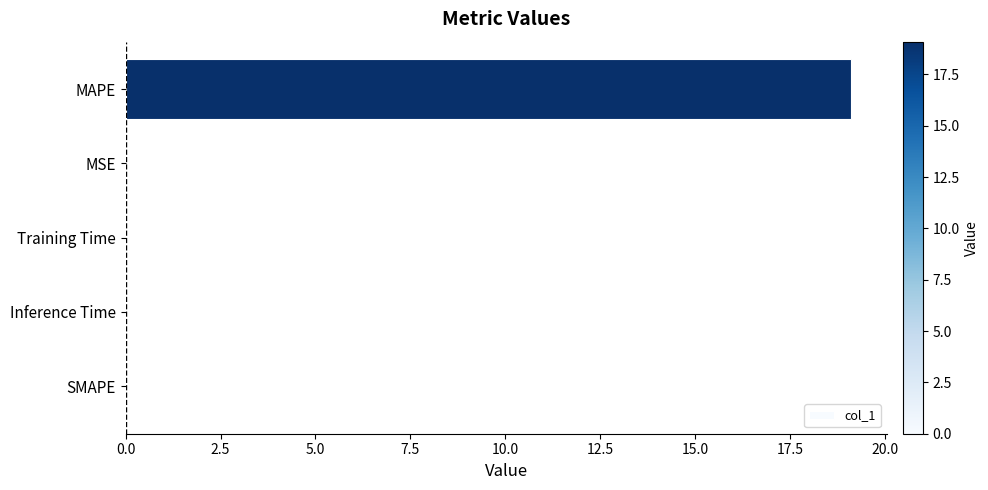

The chart shows a value of -10.9 at SMAPE. True or false?

False